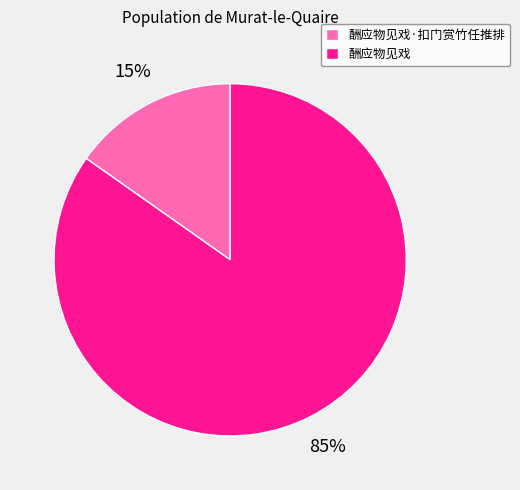

Rank the categories by value from highest to lowest.

酬应物见戏, 酬应物见戏·扣门赏竹任推排